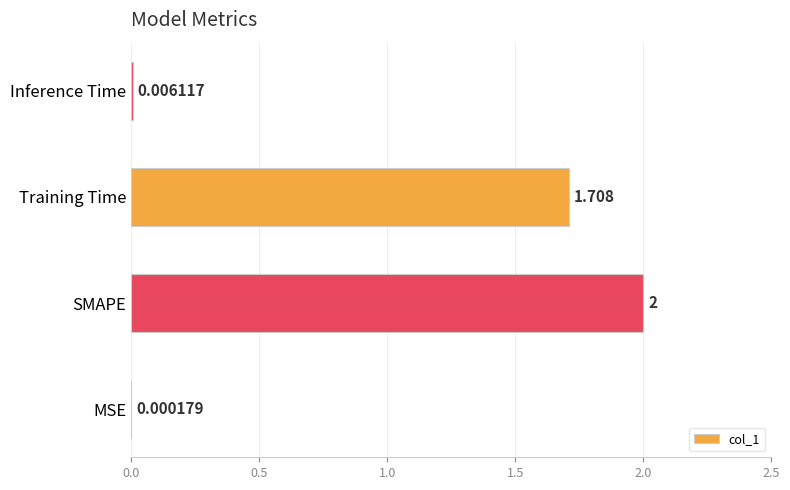

Between SMAPE and MSE, which is larger?

SMAPE